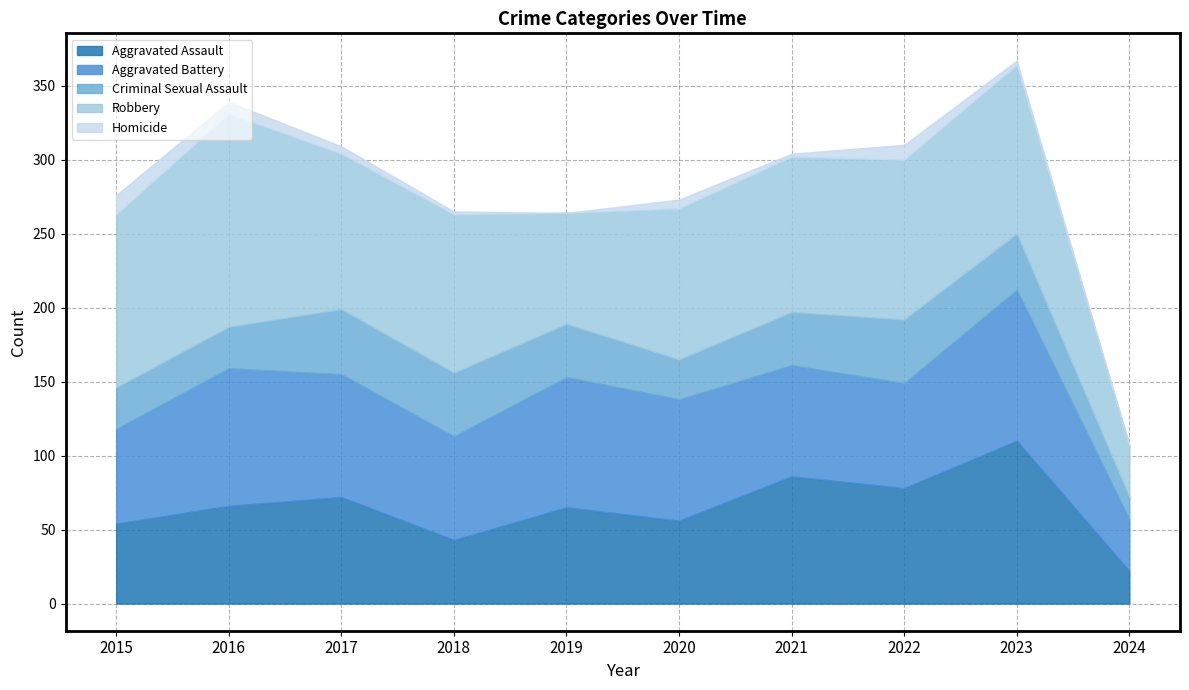

Is it true that Robbery equals 75 at 2019?

True